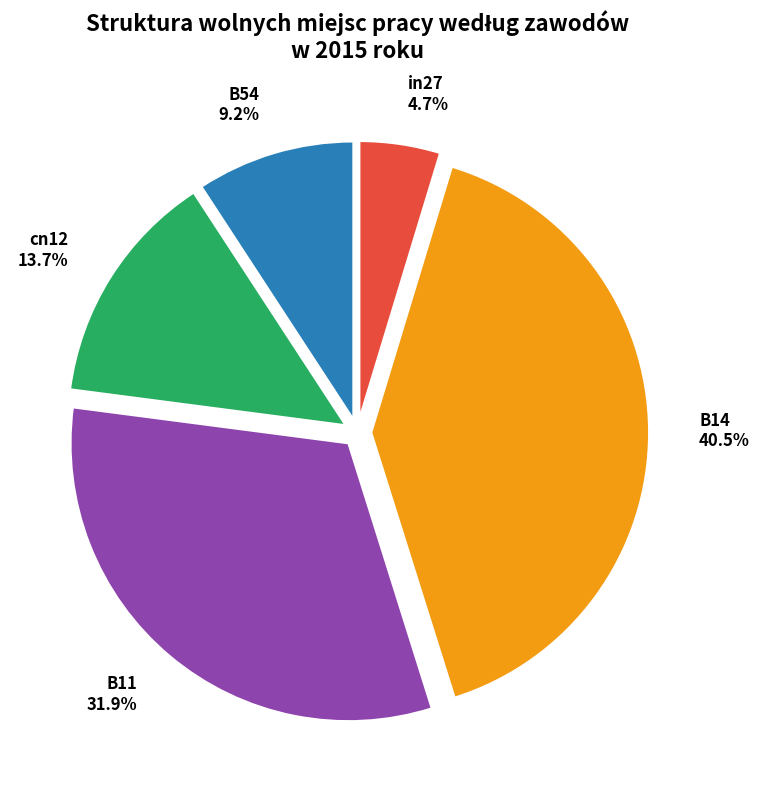

Is B14 the majority of the pie?

No